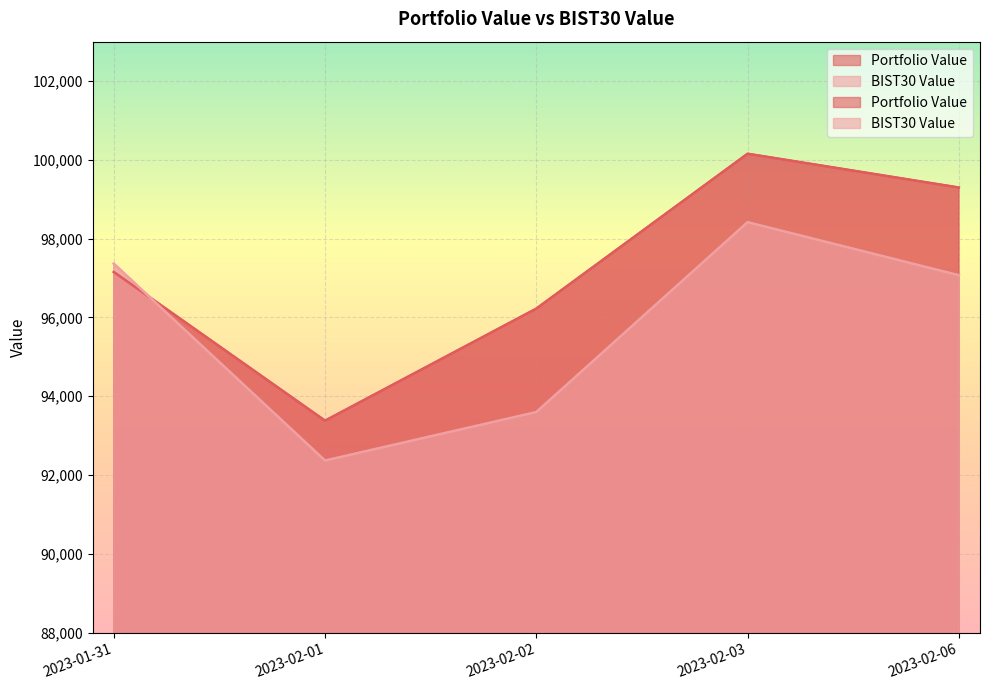

How many times do Portfolio Value and BIST30 Value cross each other?

1